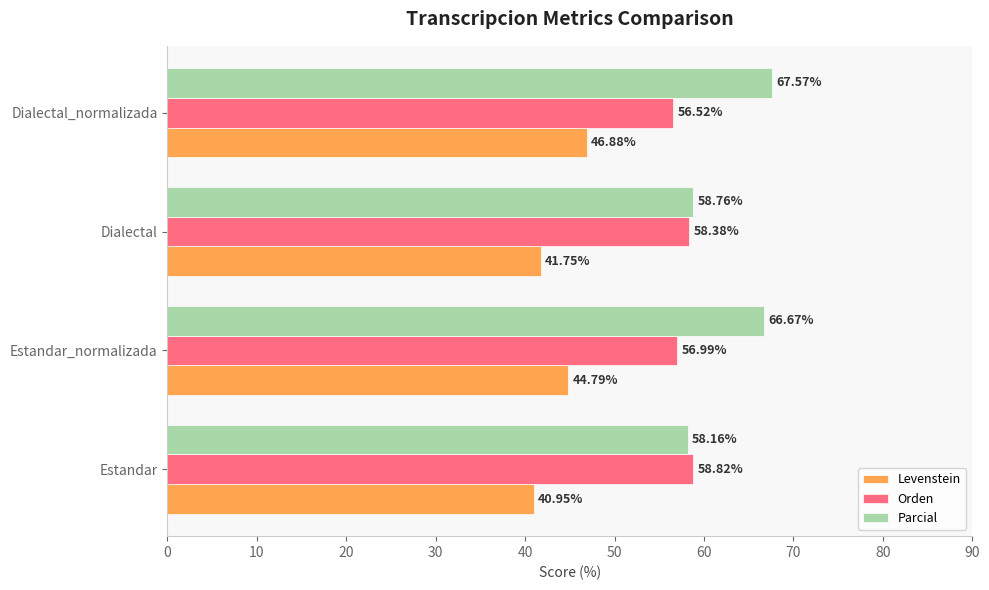

At how many categories does at least one series exceed 52?

4